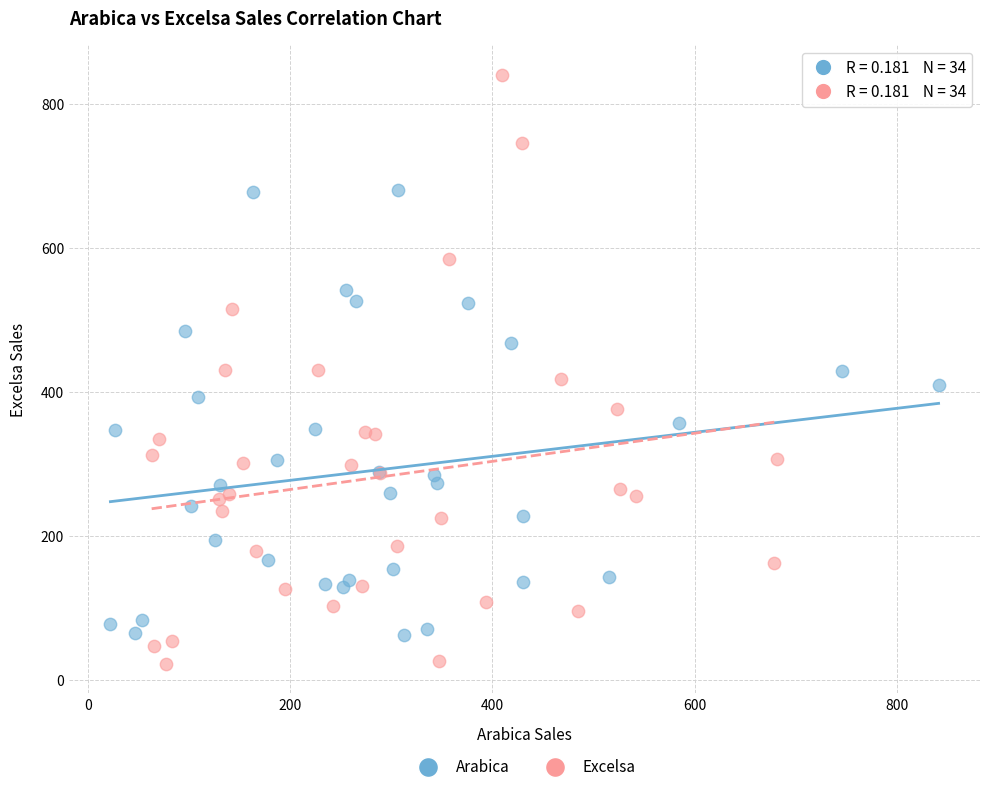

Which series has the largest Y range (max minus min)?

Excelsa